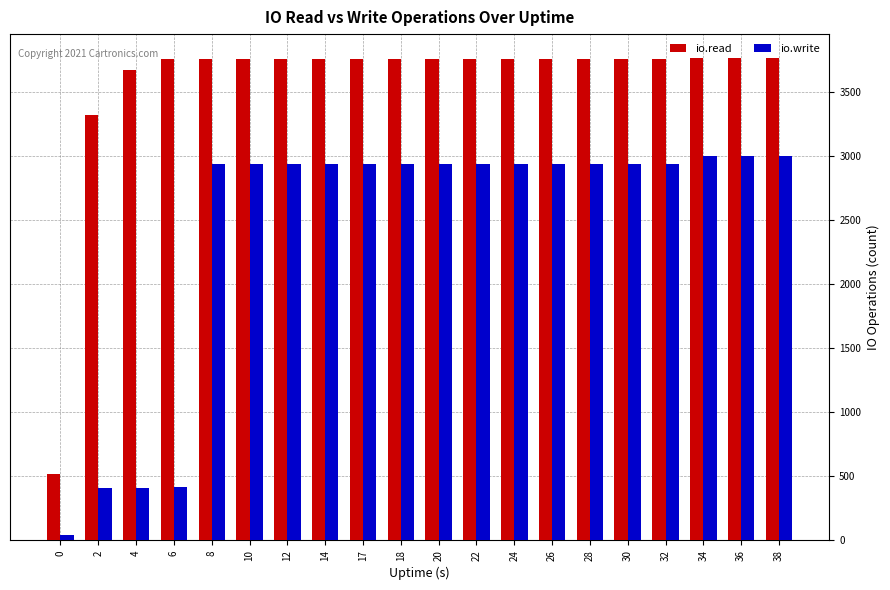

Which series has the largest range (max minus min)?

io.read